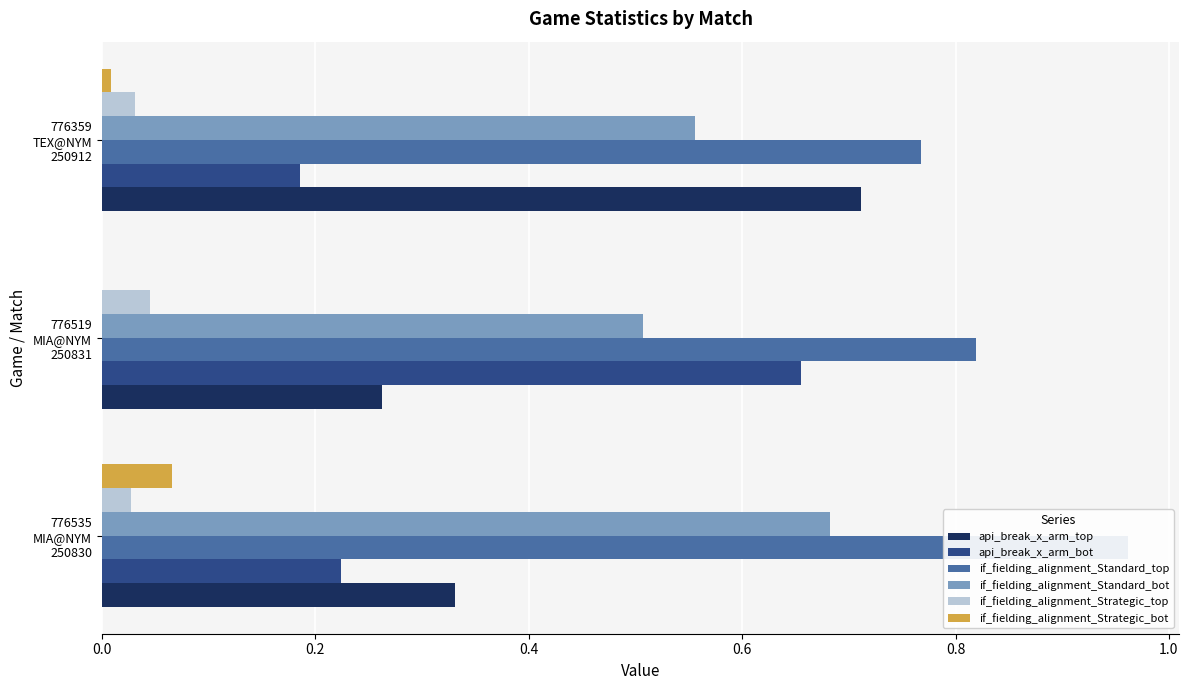

Reading left to right, transcribe all the data shown in this chart.

api_break_x_arm_top: 0.3	0.3	0.7
api_break_x_arm_bot: 0.2	0.7	0.2
if_fielding_alignment_Standard_top: 1.0	0.8	0.8
if_fielding_alignment_Standard_bot: 0.7	0.5	0.6
if_fielding_alignment_Strategic_top: 0.0	0.0	0.0
if_fielding_alignment_Strategic_bot: 0.1	0.0	0.0